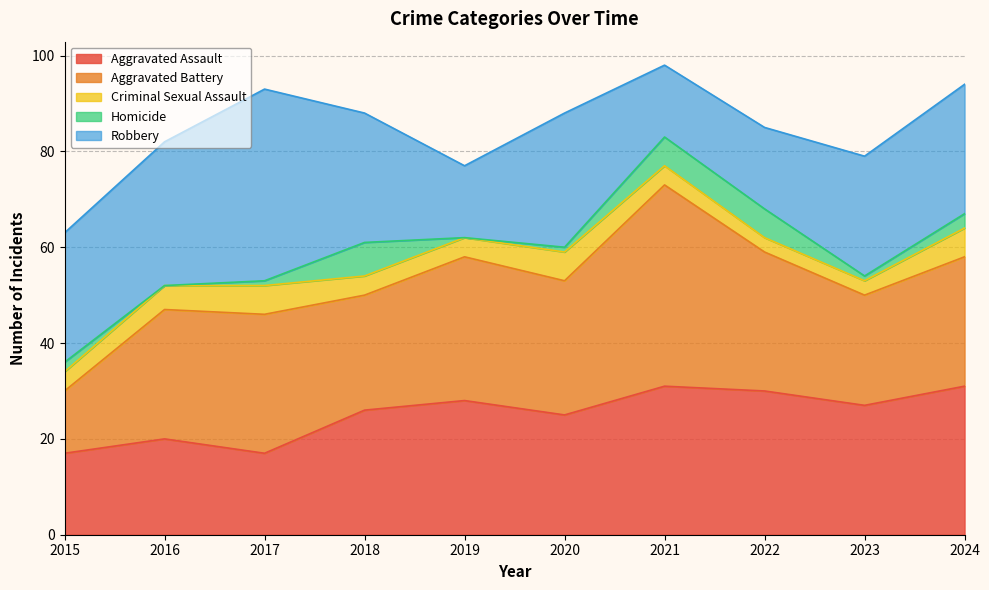

What is the lowest value of the Aggravated Battery series?

13